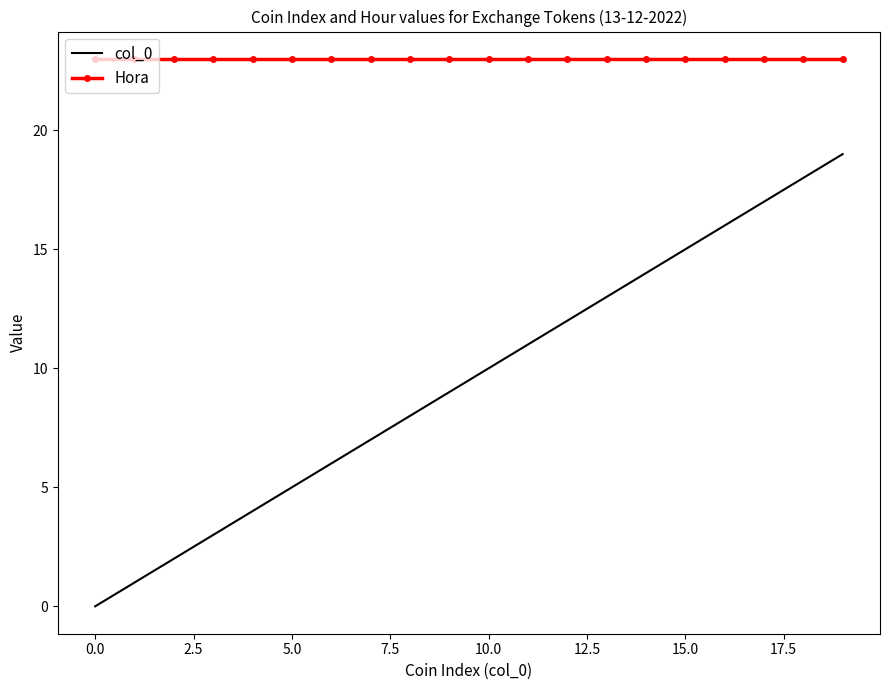

Rank the series by their average value, from highest to lowest.

Hora, col_0